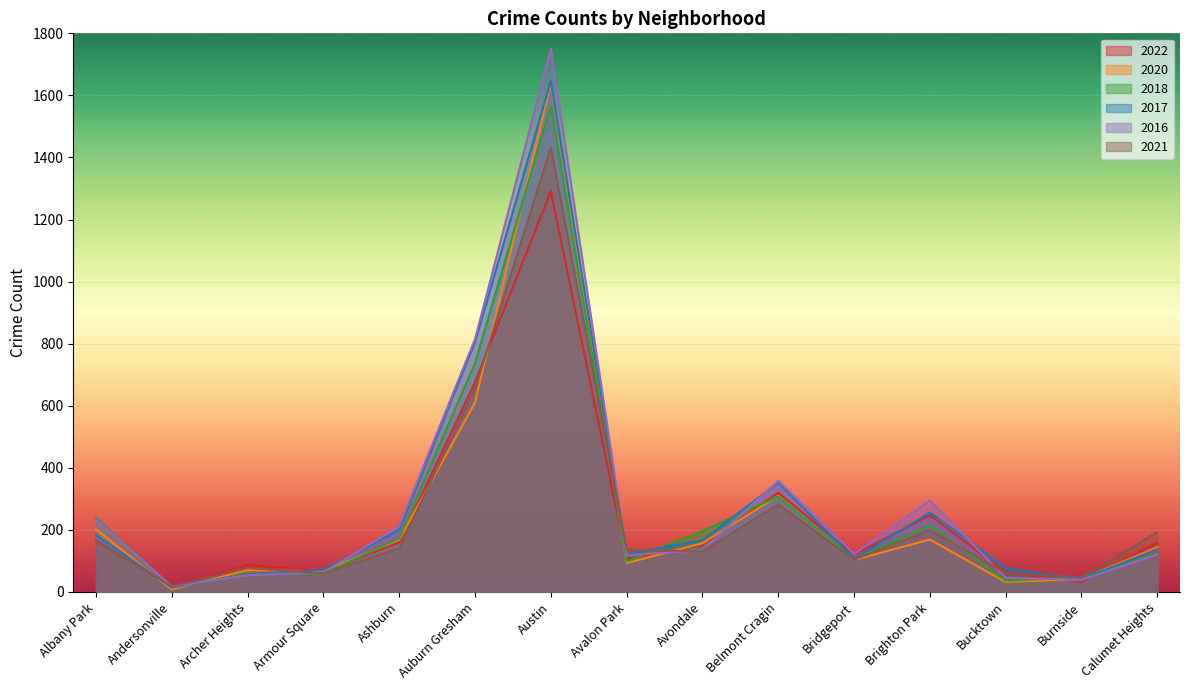

In 2020, how many points are lower than both neighbors (excluding endpoints)?

5